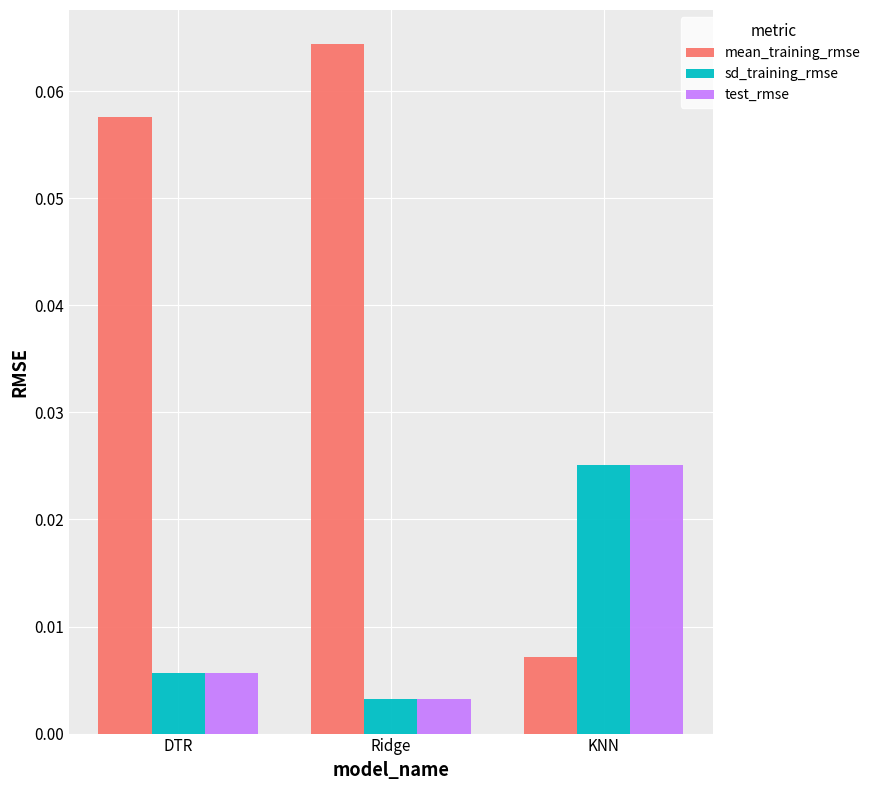

Is the value of sd_training_rmse at Ridge greater than the value of test_rmse at DTR?

No